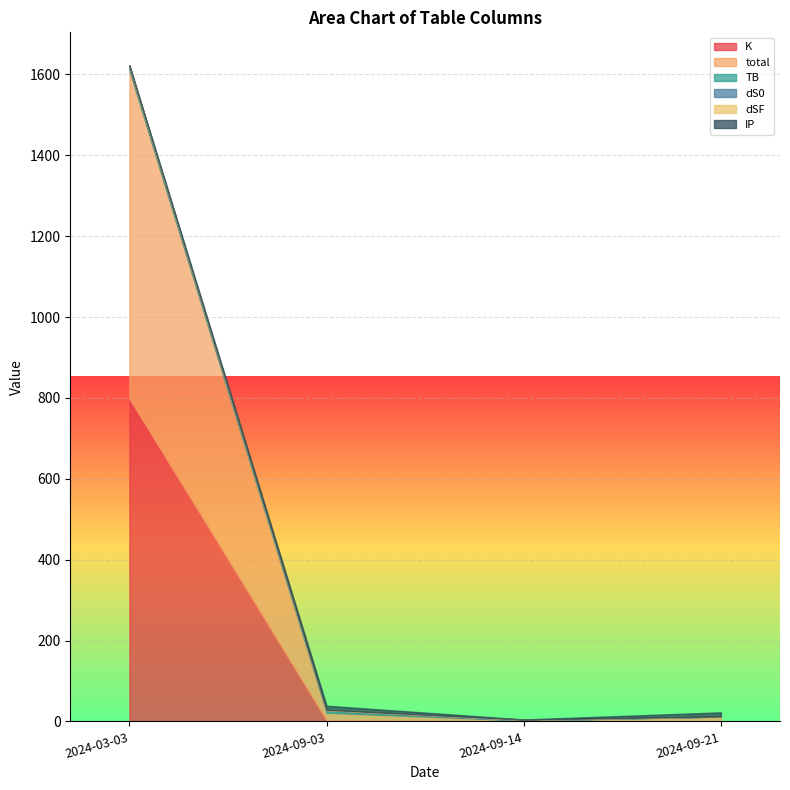

Rank the categories by K value from highest to lowest.

2024-03-03, 2024-09-03, 2024-09-21, 2024-09-14